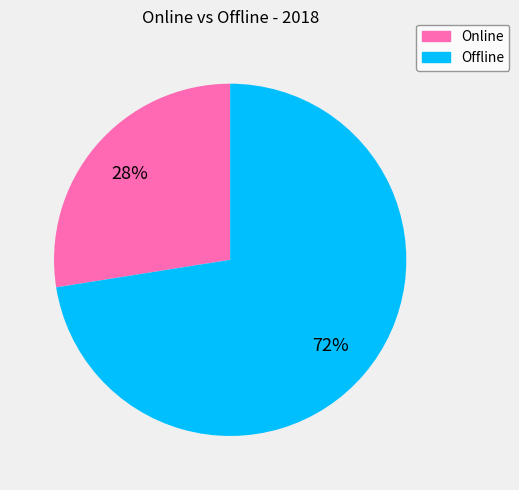

Which category has the biggest portion of the pie?

Offline